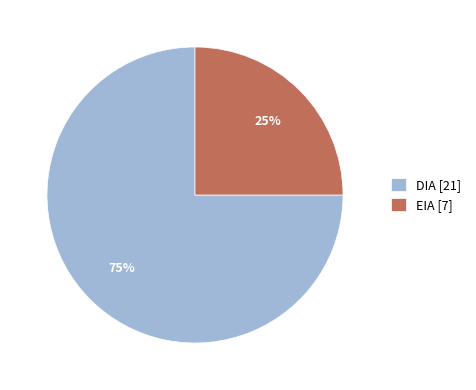

What percentage is the DIA [21] slice, to the nearest percent?

75%